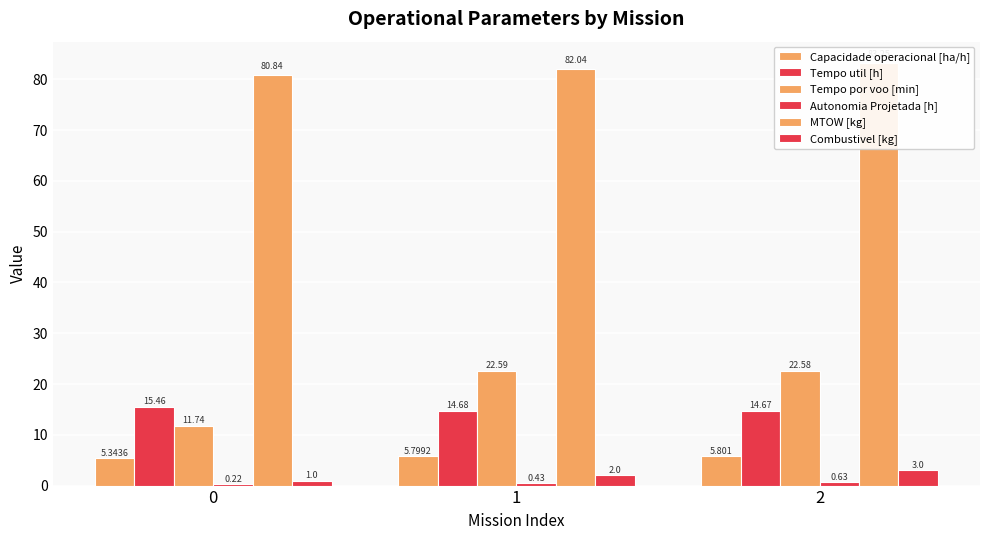

What is the value of the Tempo por voo [min] bar at the 2nd from the left?

22.6